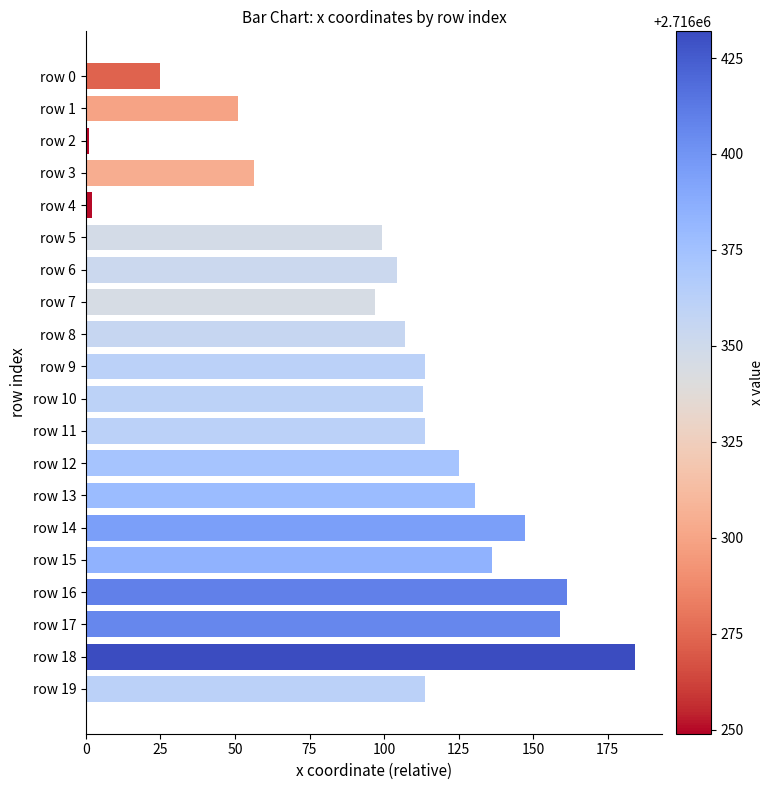

Between row 14 and row 18, which is larger?

row 18